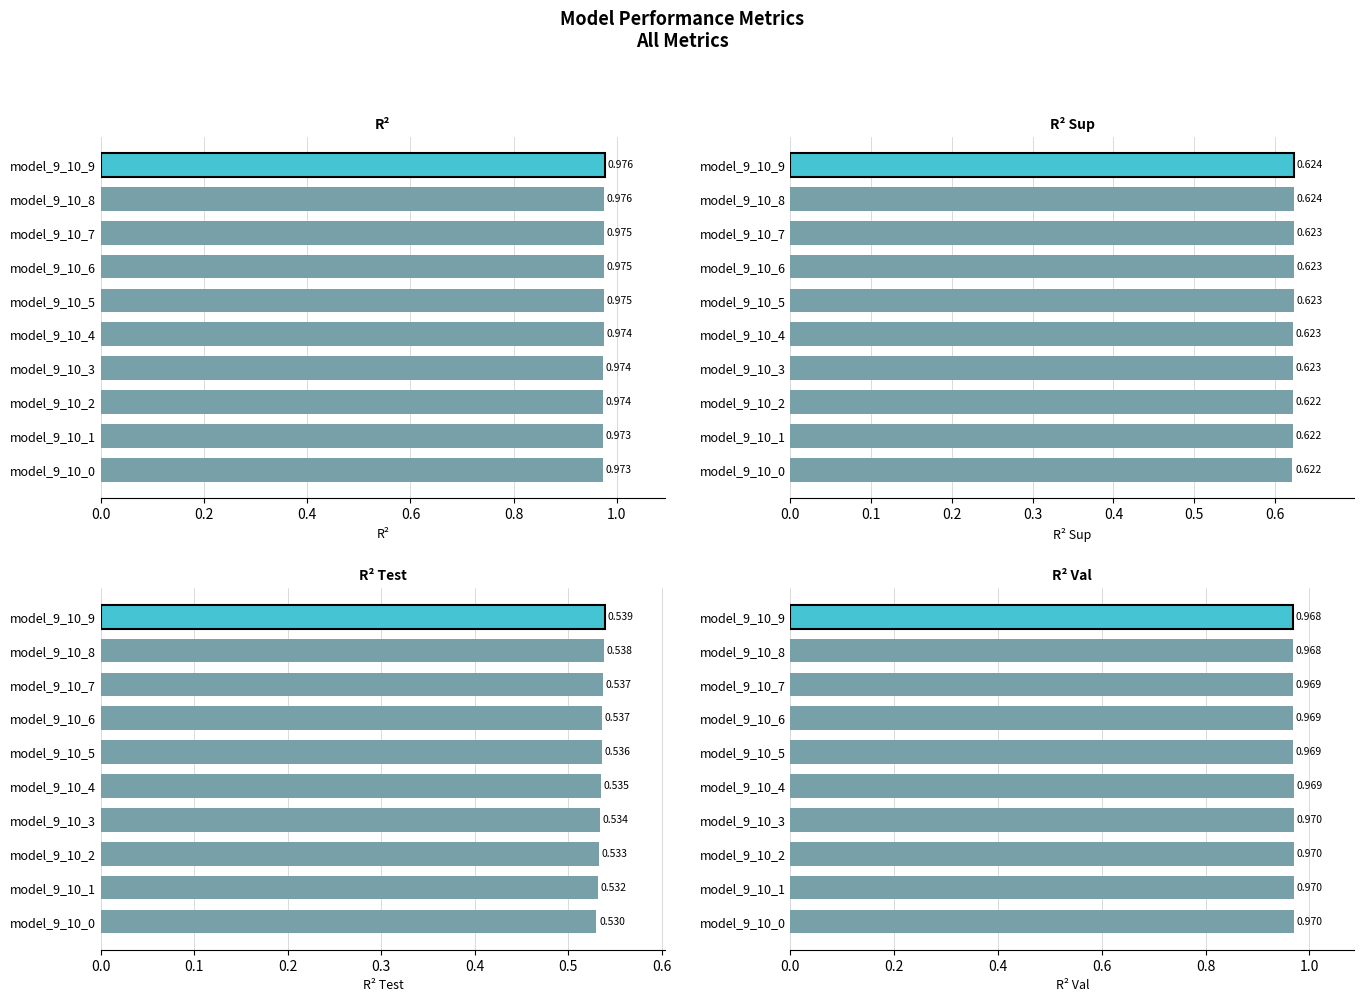

At model_9_10_3, list the series in order from smallest to largest.

r2_test, r2_sup, r2_val, r2